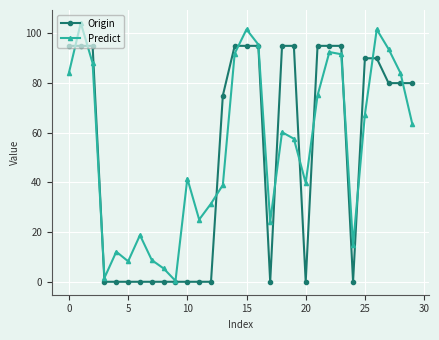

What is the highest value of the Predict series?

104.2